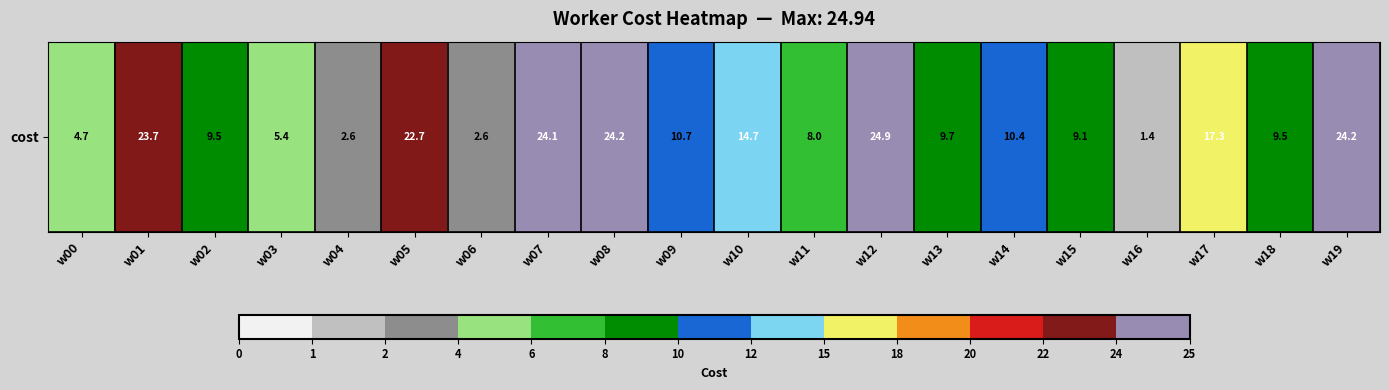

Which category has the lowest value across all series?

w16